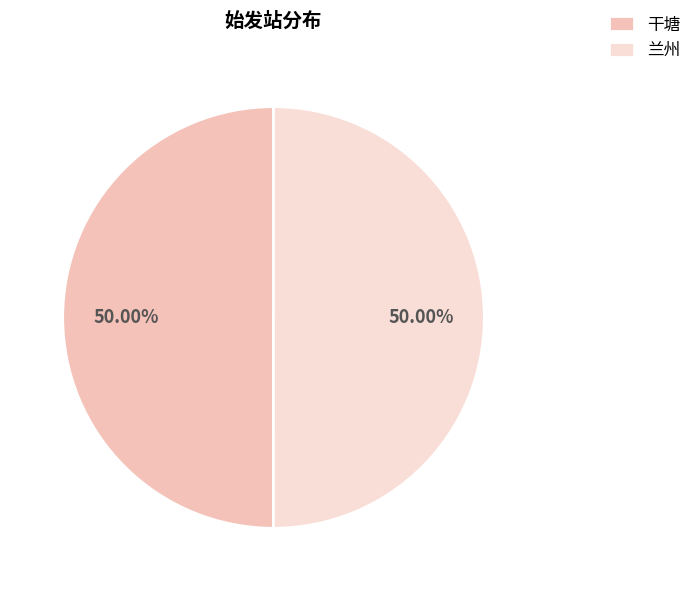

How many segments does this pie chart have?

2